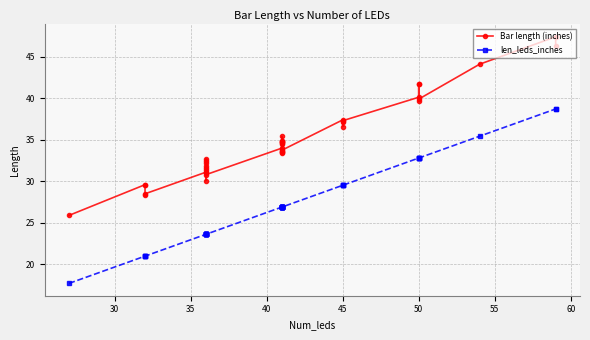

What is the value of the len_leds_inches point at the 40th from the left?

38.7